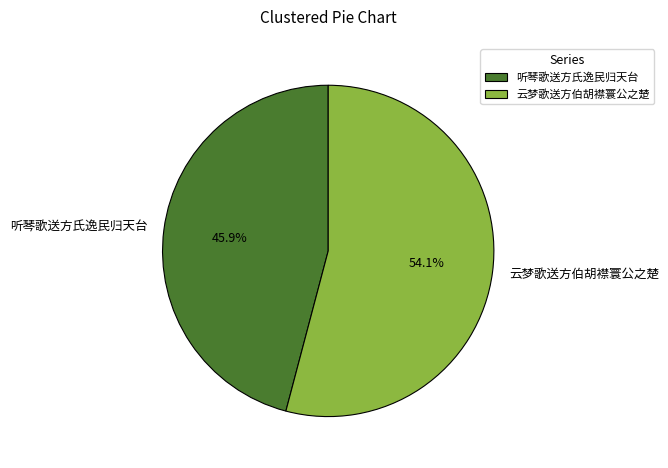

Between 听琴歌送方氏逸民归天台 and 云梦歌送方伯胡襟寰公之楚, which is larger?

云梦歌送方伯胡襟寰公之楚